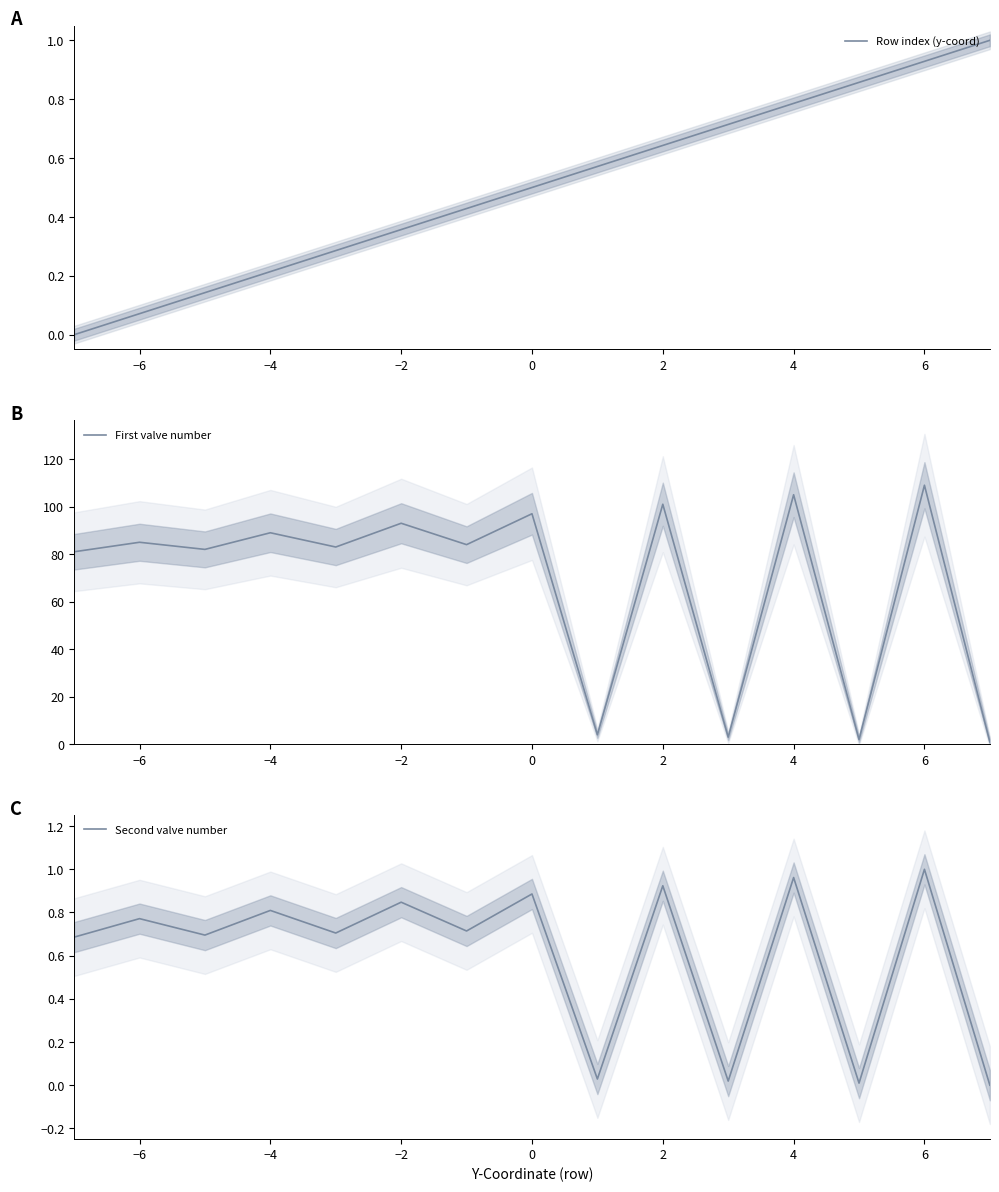

Is this an area chart (filled region under the line)?

No